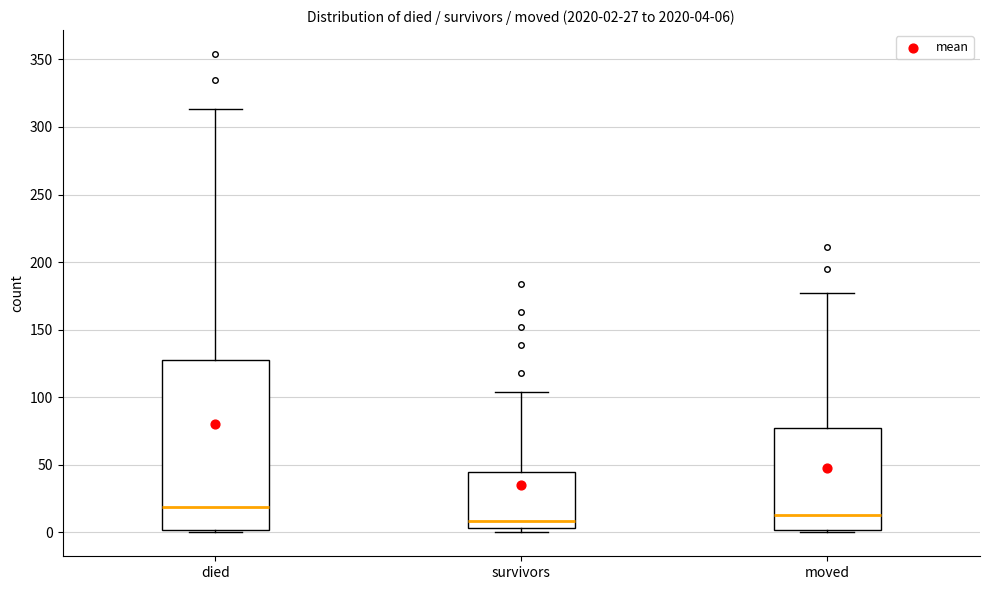

Which box is the tallest, from its lower edge to its upper edge?

died